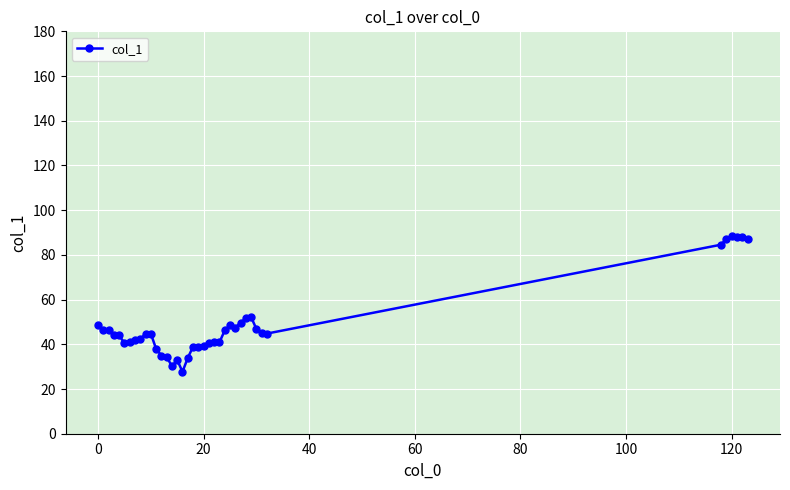

What is the value of the 6th point from the left?

40.5